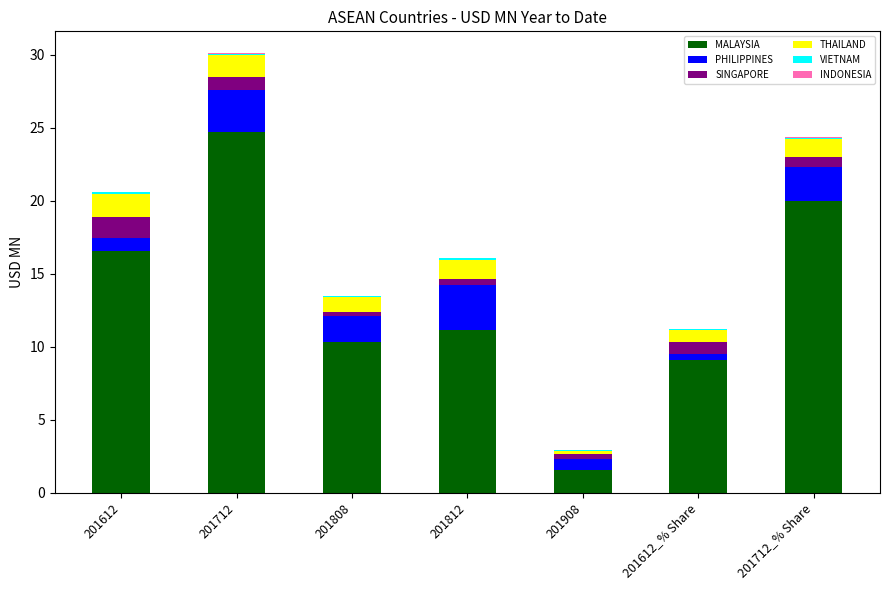

At which category is the sum across all series the highest?

201712